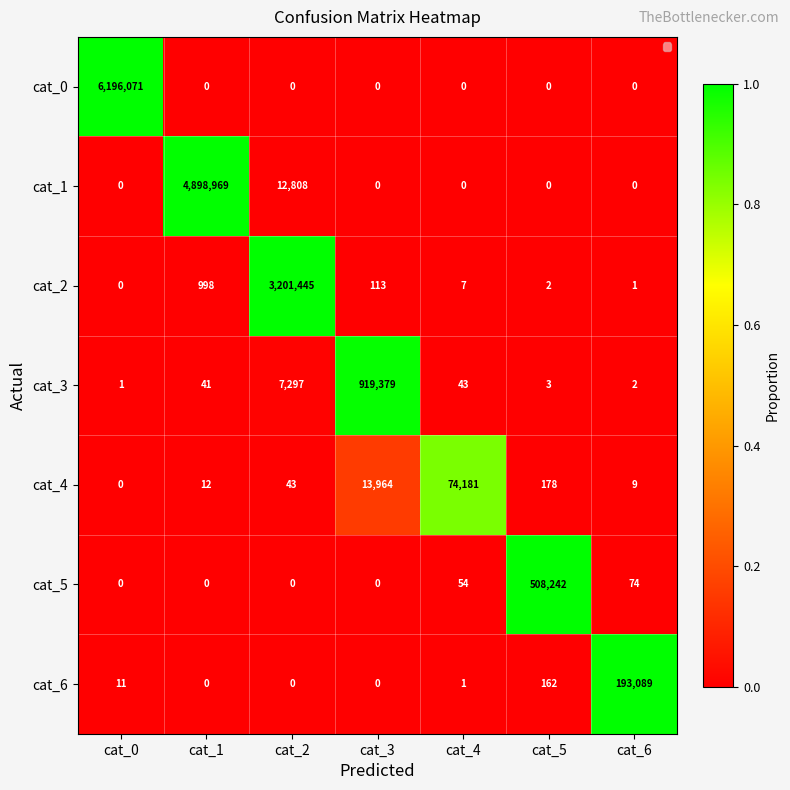

Which series changed the most between cat_0 and cat_6?

cat_0